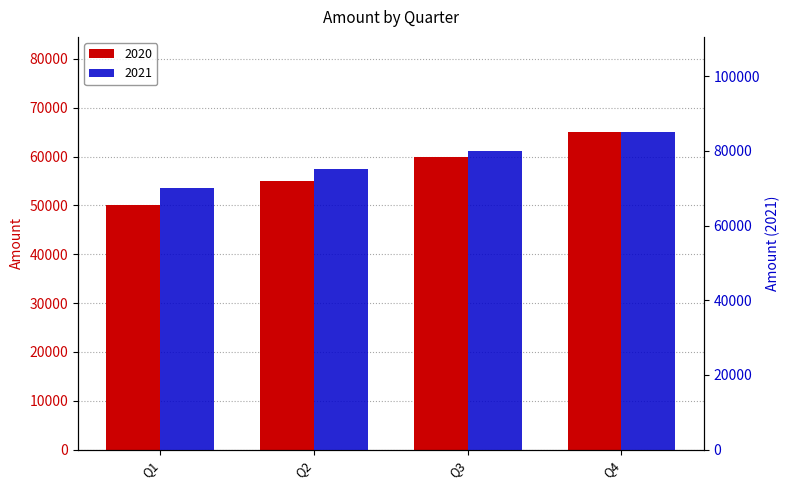

How many distinct data groups are displayed?

2